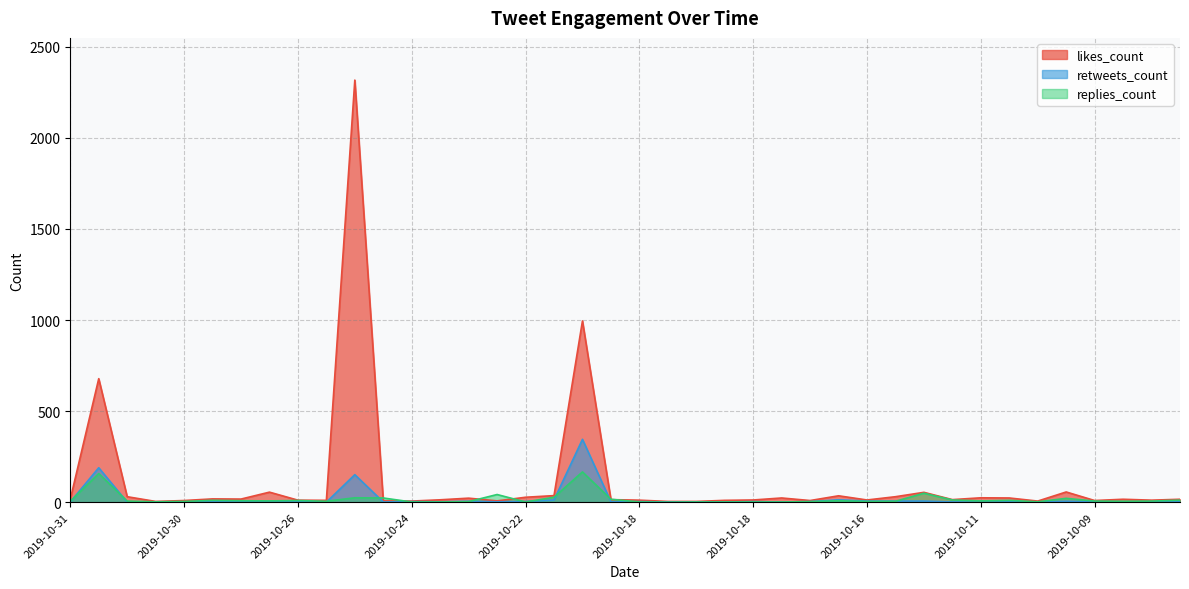

Which series ends up on top after the final intersection of retweets_count and replies_count?

replies_count